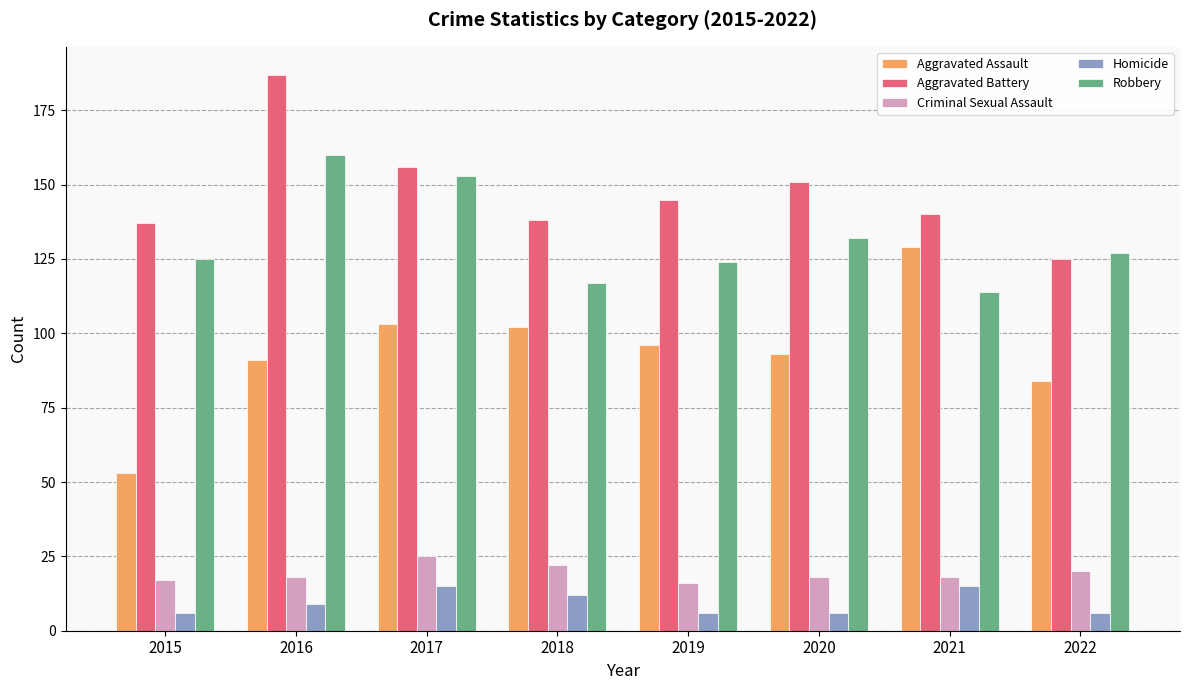

The Criminal Sexual Assault series shows 32 at 2021. True or false?

False